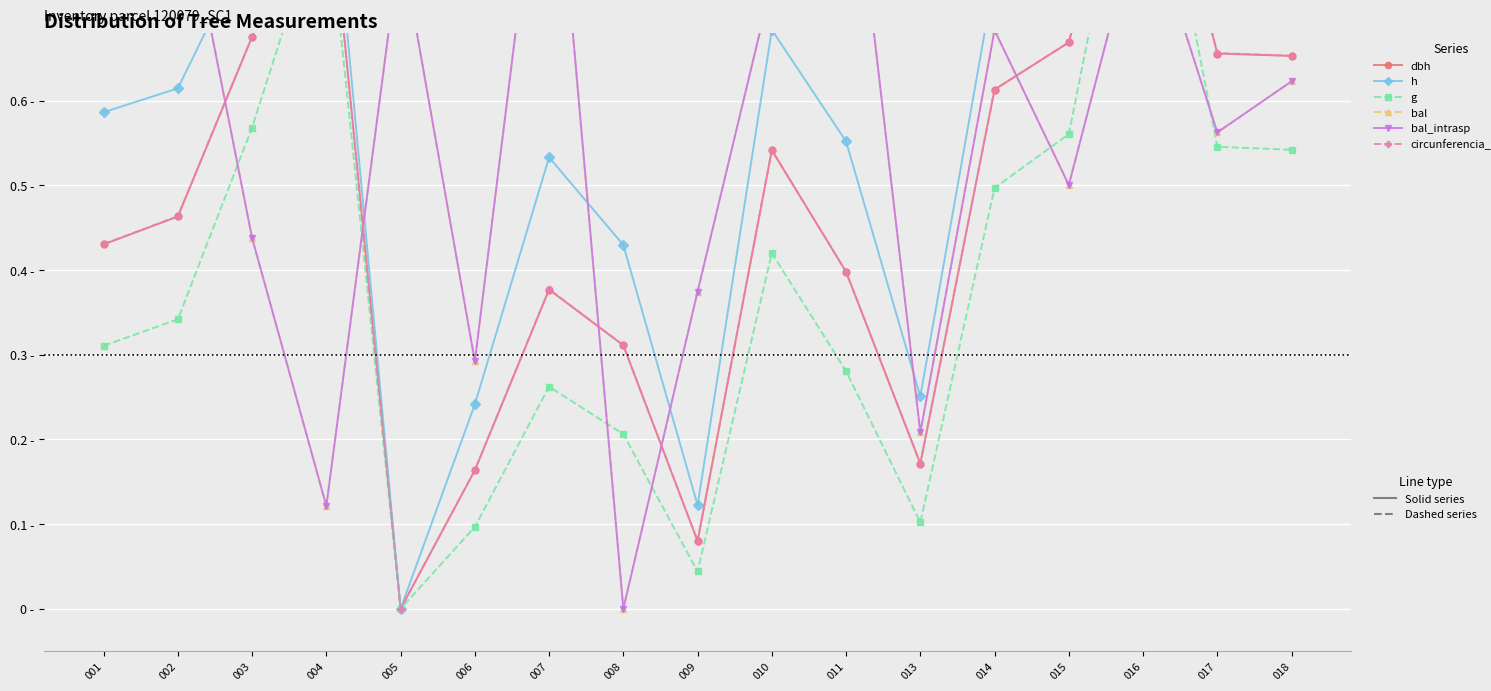

How many distinct data groups are displayed?

6